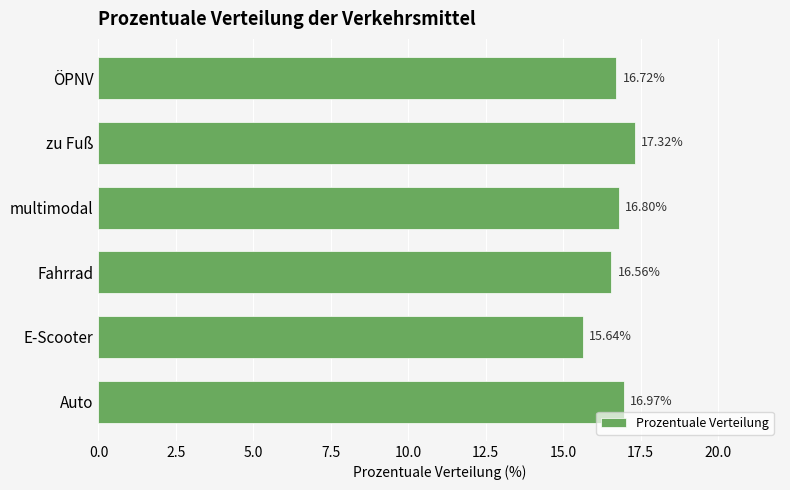

What is the maximum value shown in the chart?

17.3